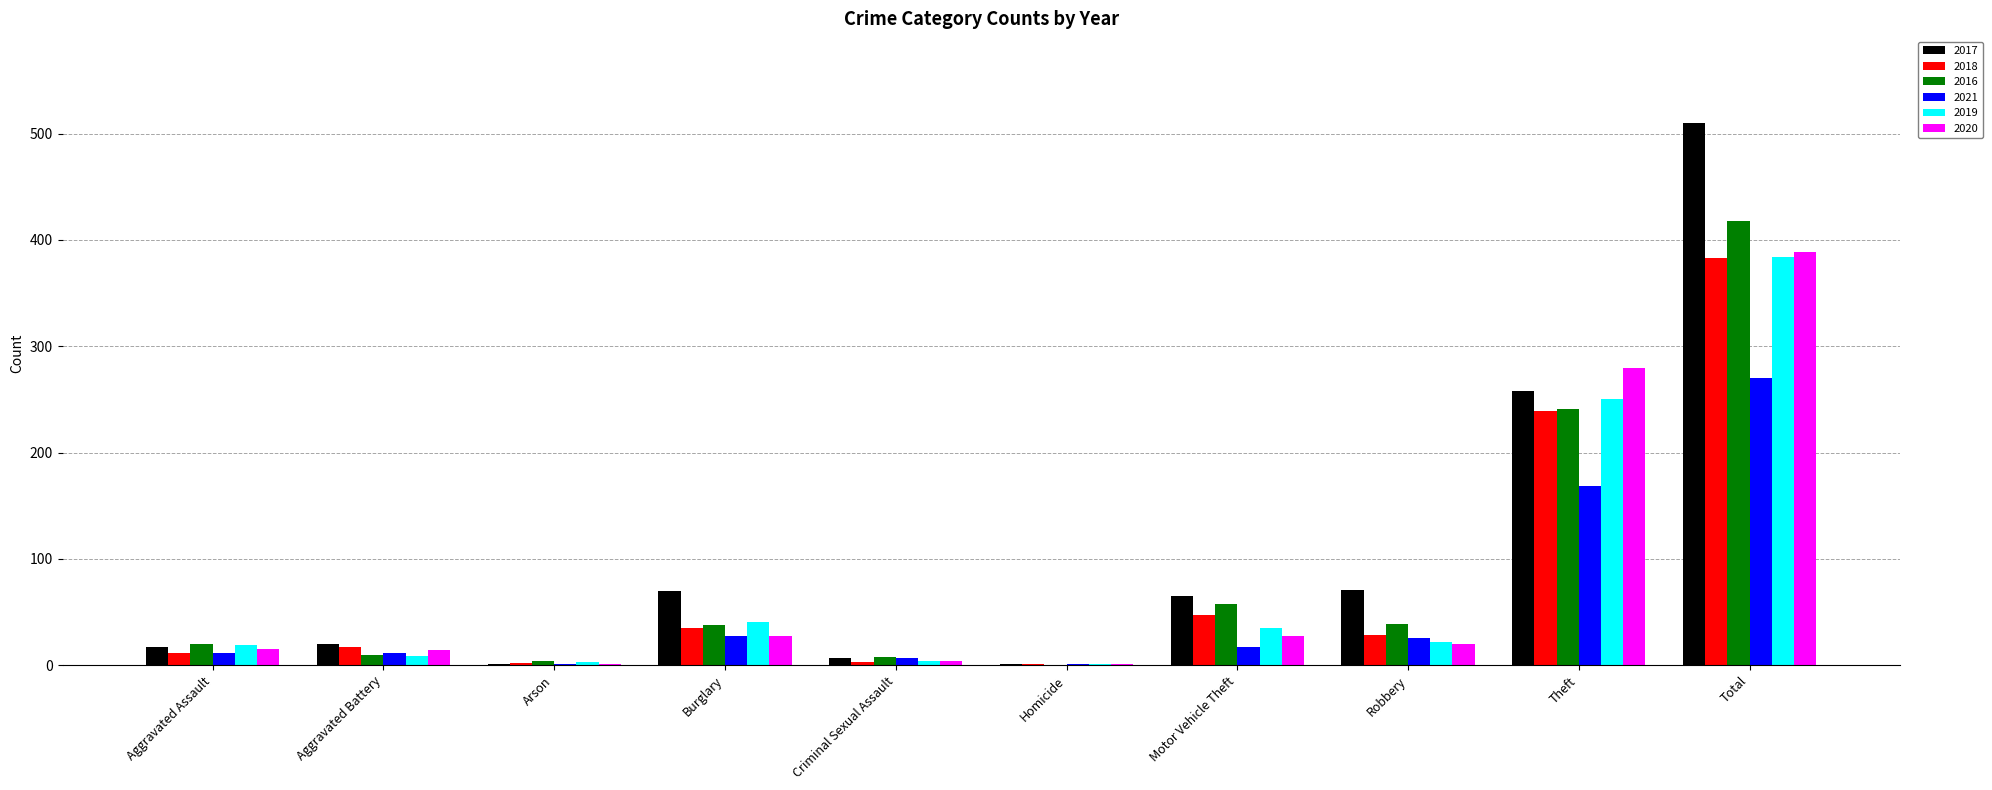

What is the maximum value shown in the chart?

510